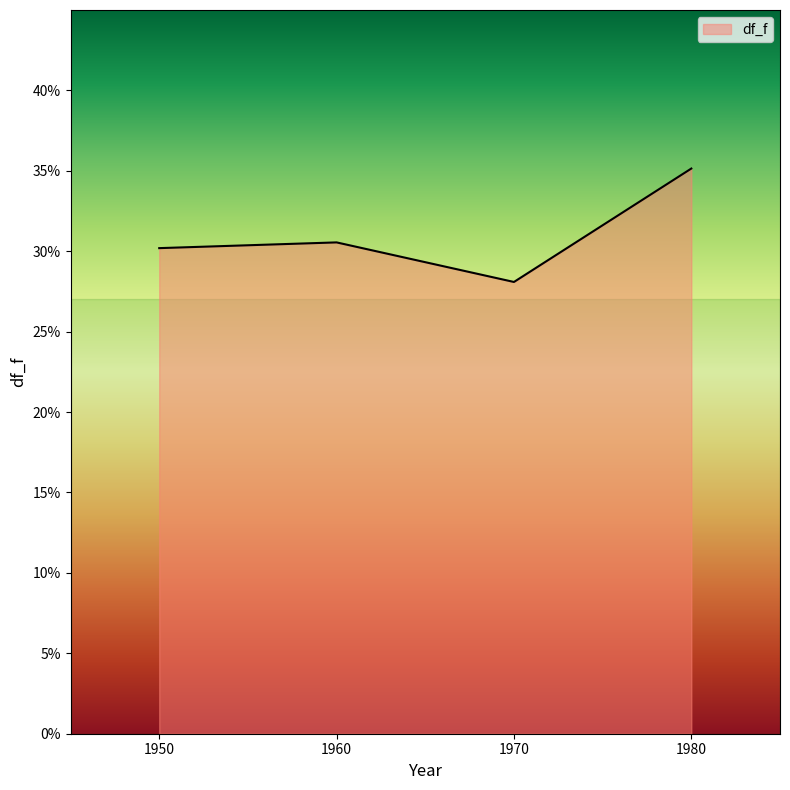

What is the change in value from 1970 to 1980?

+0.1